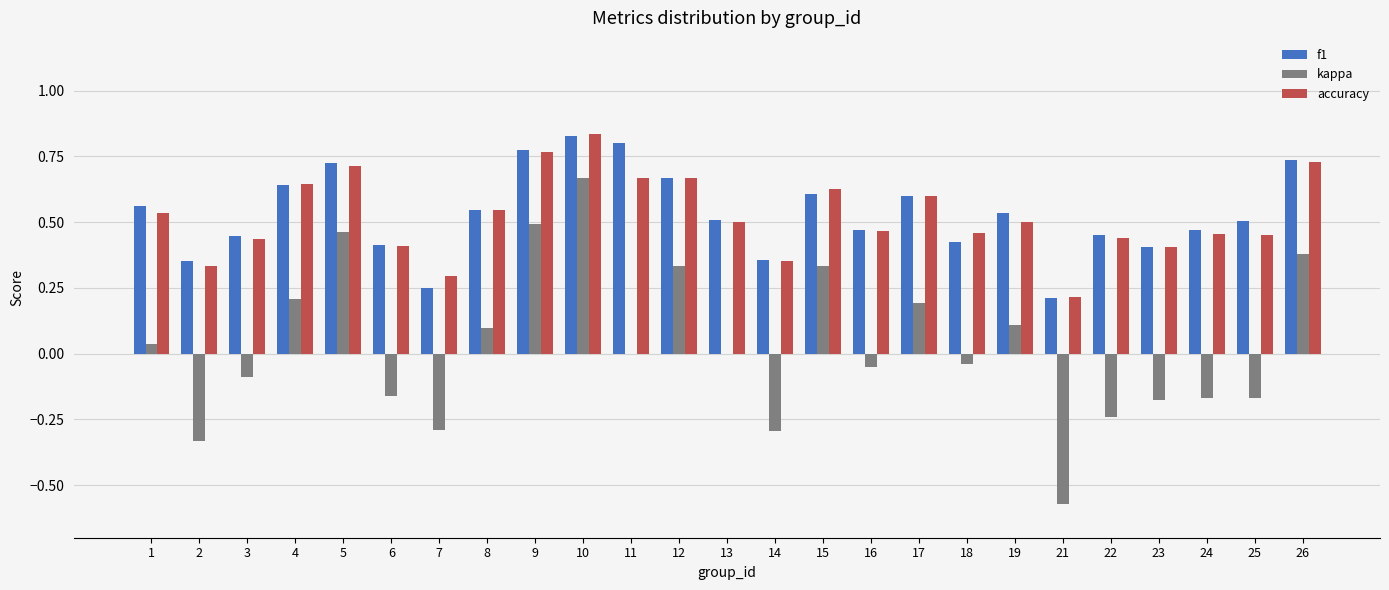

How many groups of bars are there?

25